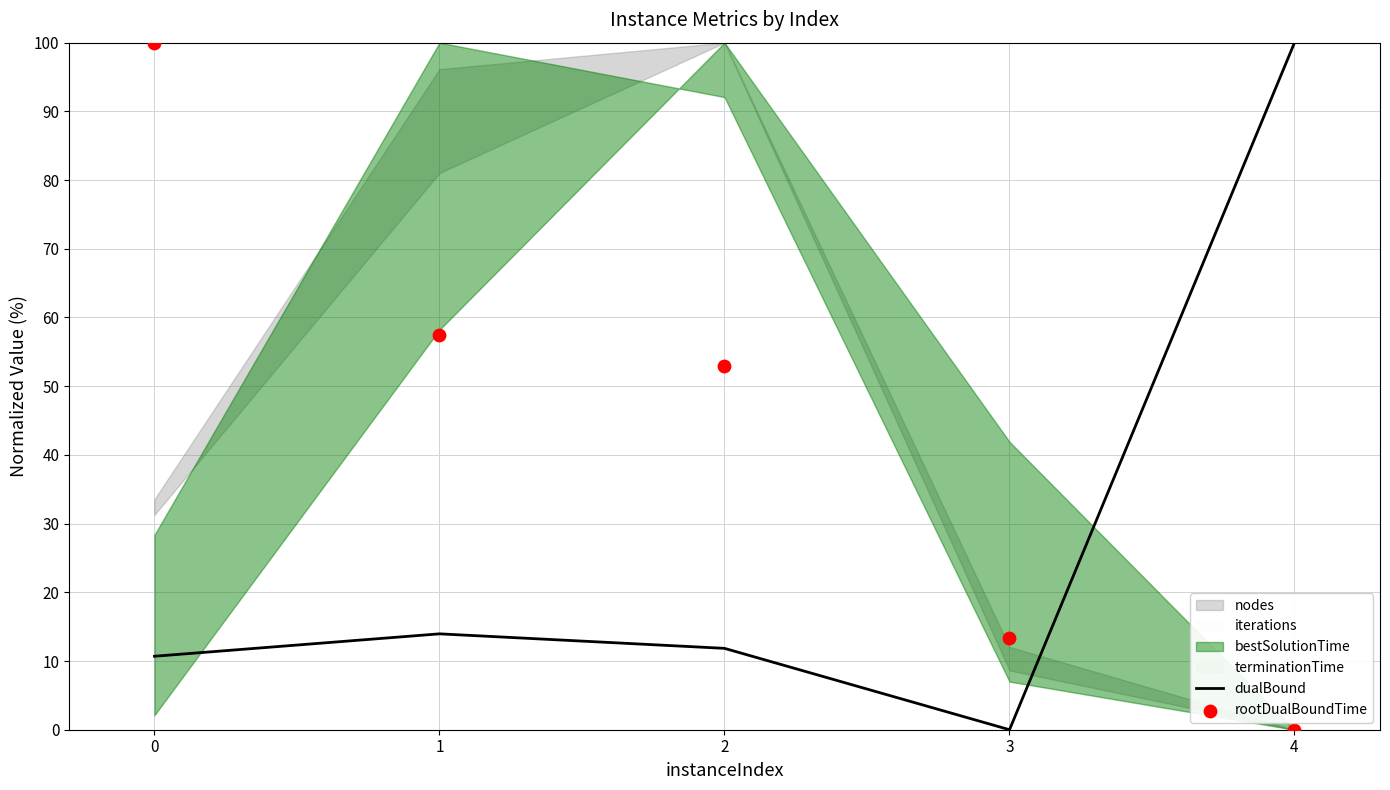

Which series has the largest Y range (max minus min)?

dualBound